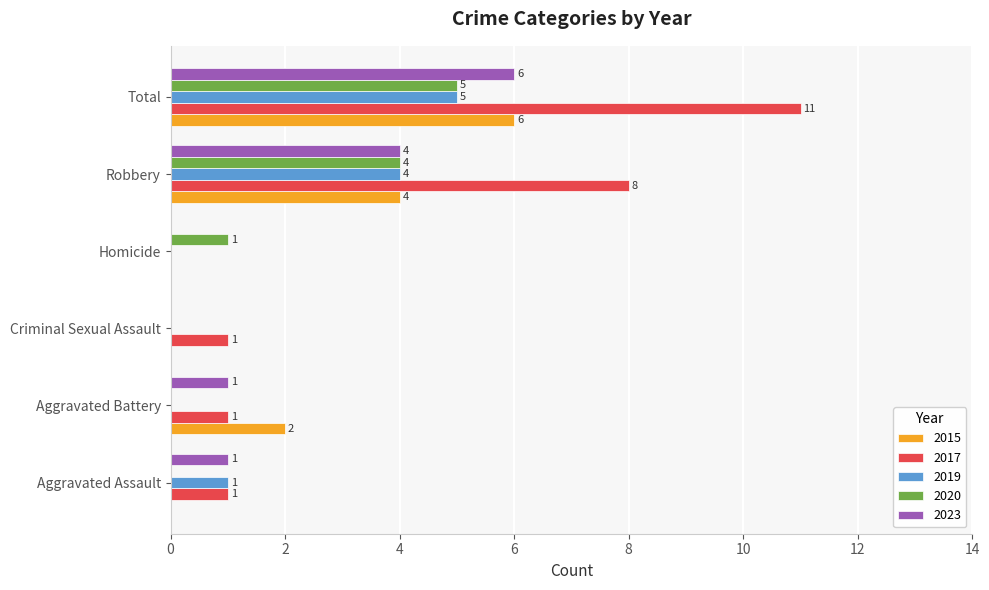

True or false: 2017 has a value of -3 at Homicide.

False